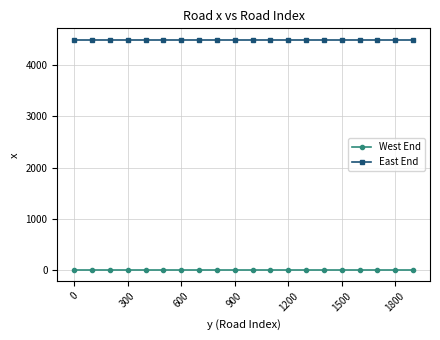

Reading right to left, what are all the values shown in this chart?

West End: 0	0	0	0	0	0	0	0	0	0	0	0	0	0	0	0	0	0	0	0
East End: 4500	4500	4500	4500	4500	4500	4500	4500	4500	4500	4500	4500	4500	4500	4500	4500	4500	4500	4500	4500